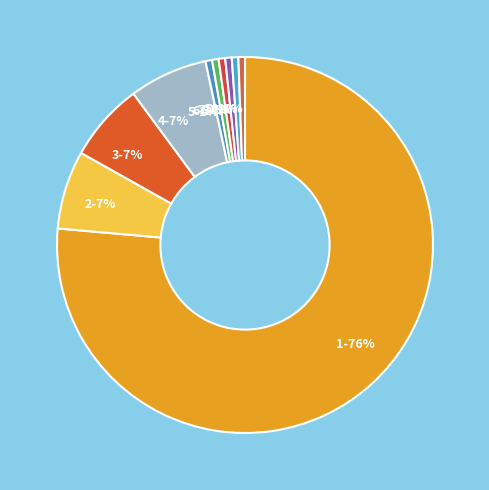

To the nearest percent, what percentage of the pie is 5?

1%